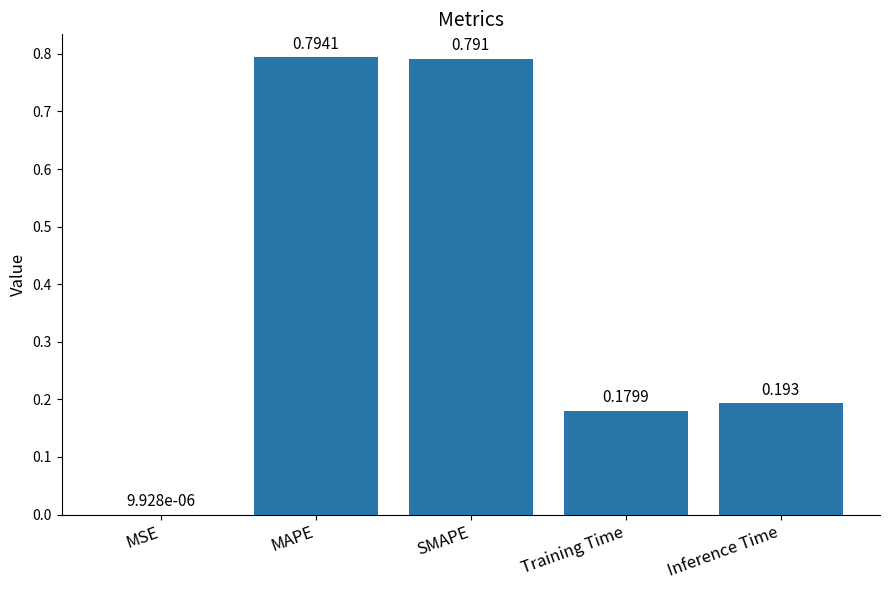

Where is the data nearest to the value 0?

MSE